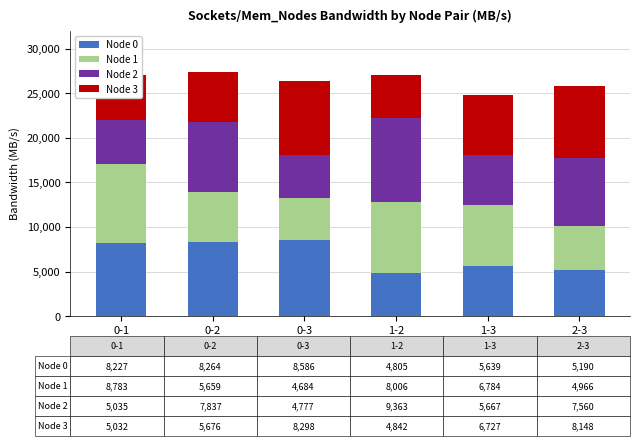

What is the minimum value for Node 0?

4805.4